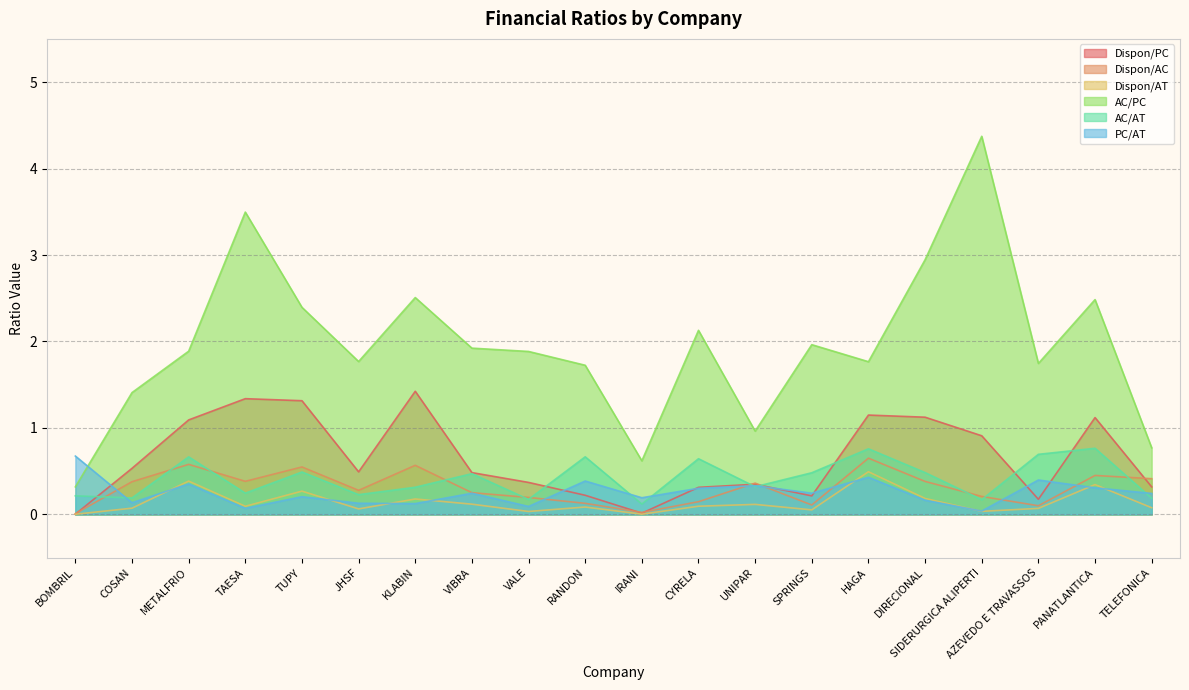

At which category is the sum across all series the highest?

SIDERURGICA ALIPERTI